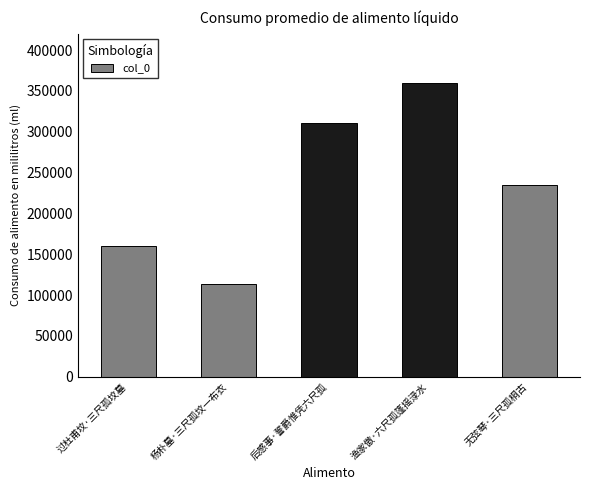

What is the label of the 1st bar from the left?

过杜甫坟·三尺孤坟墓